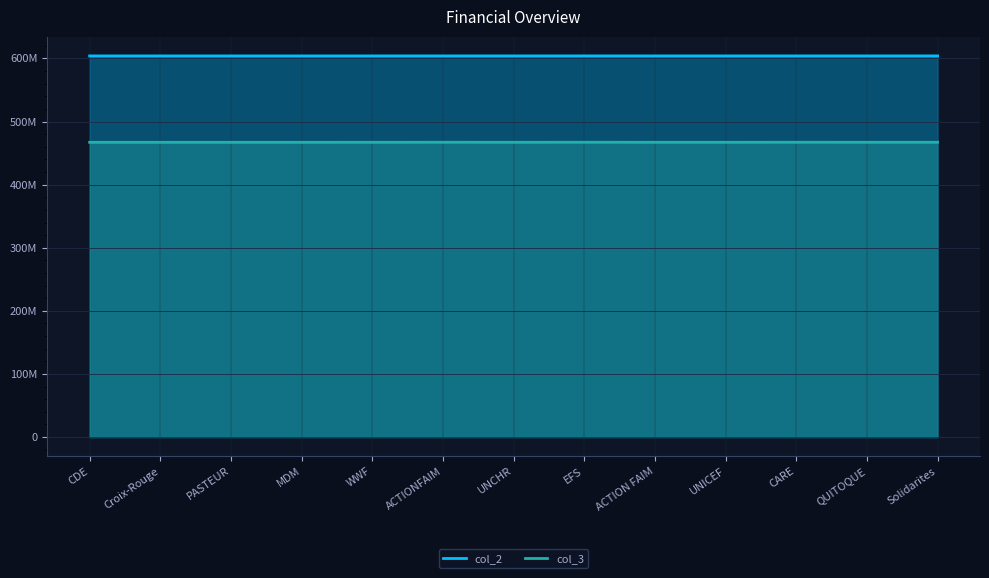

What is the difference between the maximum and minimum values in the col_2 series?

12000